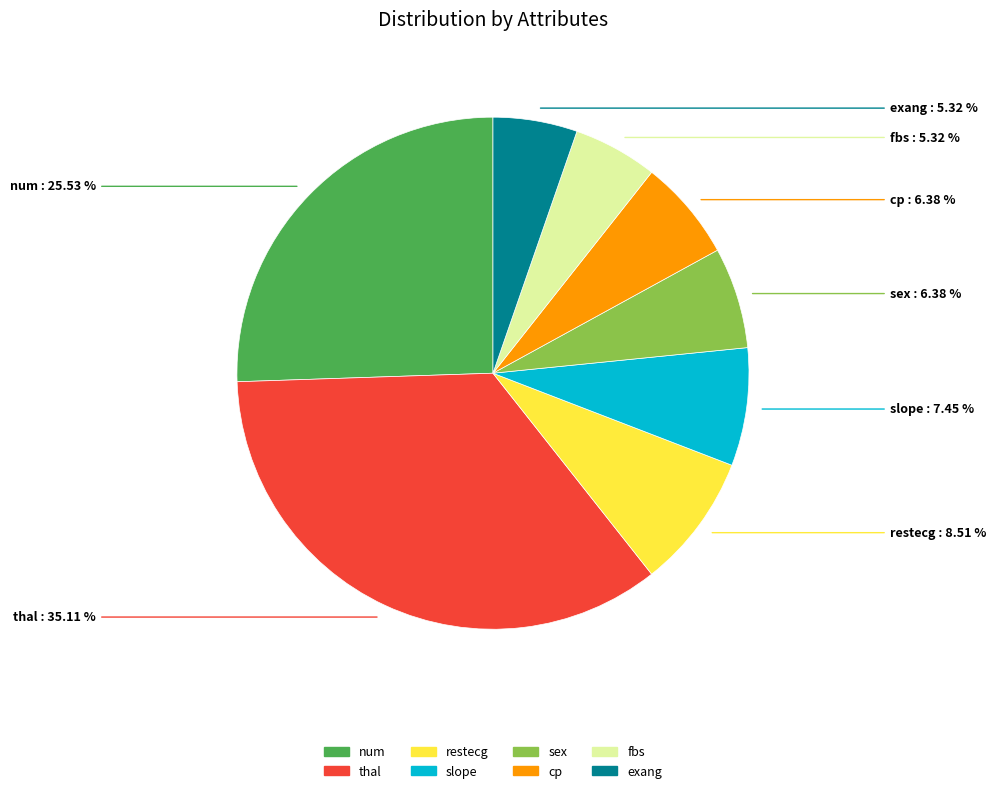

Which category has the biggest portion of the pie?

thal